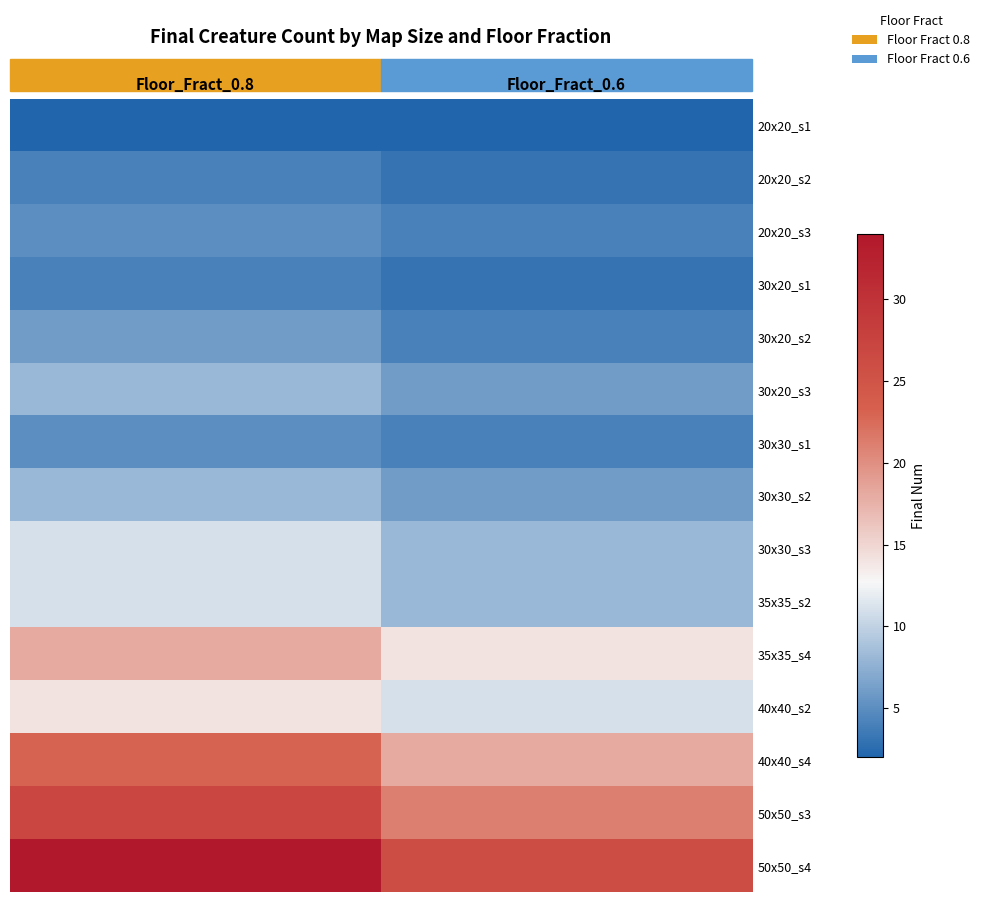

Reading left to right, transcribe all the data shown in this chart.

20x20_s1: Floor_Fract_0.8=2	Floor_Fract_0.6=2
20x20_s2: Floor_Fract_0.8=4	Floor_Fract_0.6=3
20x20_s3: Floor_Fract_0.8=5	Floor_Fract_0.6=4
30x20_s1: Floor_Fract_0.8=4	Floor_Fract_0.6=3
30x20_s2: Floor_Fract_0.8=6	Floor_Fract_0.6=4
30x20_s3: Floor_Fract_0.8=8	Floor_Fract_0.6=6
30x30_s1: Floor_Fract_0.8=5	Floor_Fract_0.6=4
30x30_s2: Floor_Fract_0.8=8	Floor_Fract_0.6=6
30x30_s3: Floor_Fract_0.8=11	Floor_Fract_0.6=8
35x35_s2: Floor_Fract_0.8=11	Floor_Fract_0.6=8
35x35_s4: Floor_Fract_0.8=18	Floor_Fract_0.6=14
40x40_s2: Floor_Fract_0.8=14	Floor_Fract_0.6=11
40x40_s4: Floor_Fract_0.8=23	Floor_Fract_0.6=18
50x50_s3: Floor_Fract_0.8=27	Floor_Fract_0.6=21
50x50_s4: Floor_Fract_0.8=34	Floor_Fract_0.6=26